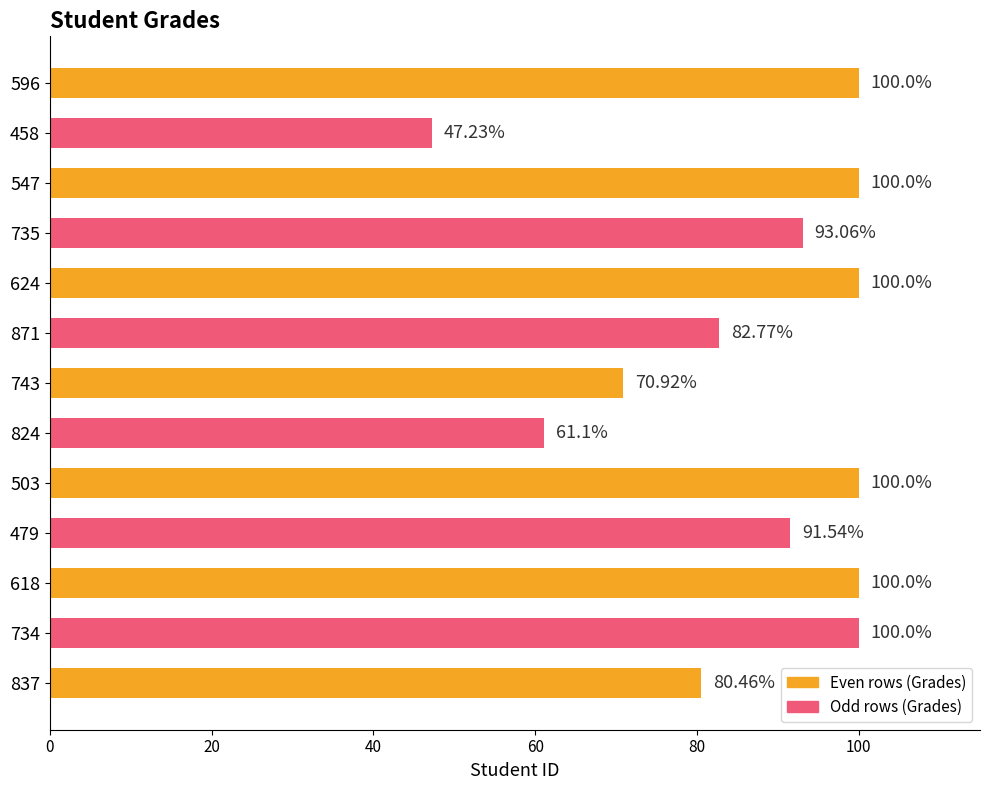

What is the difference between the second highest and second lowest values?

38.9